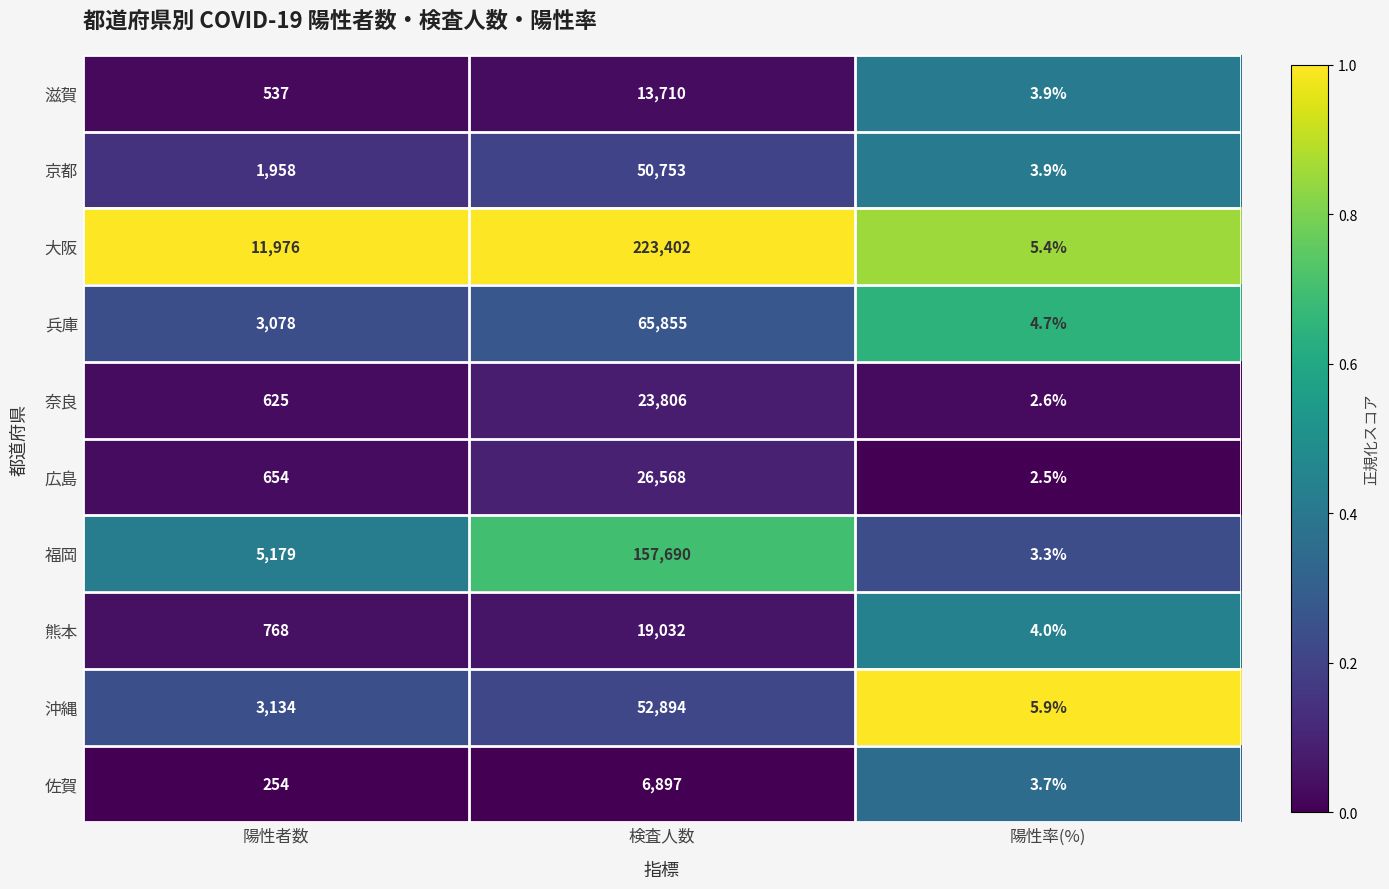

Which series has the largest total across all categories?

大阪